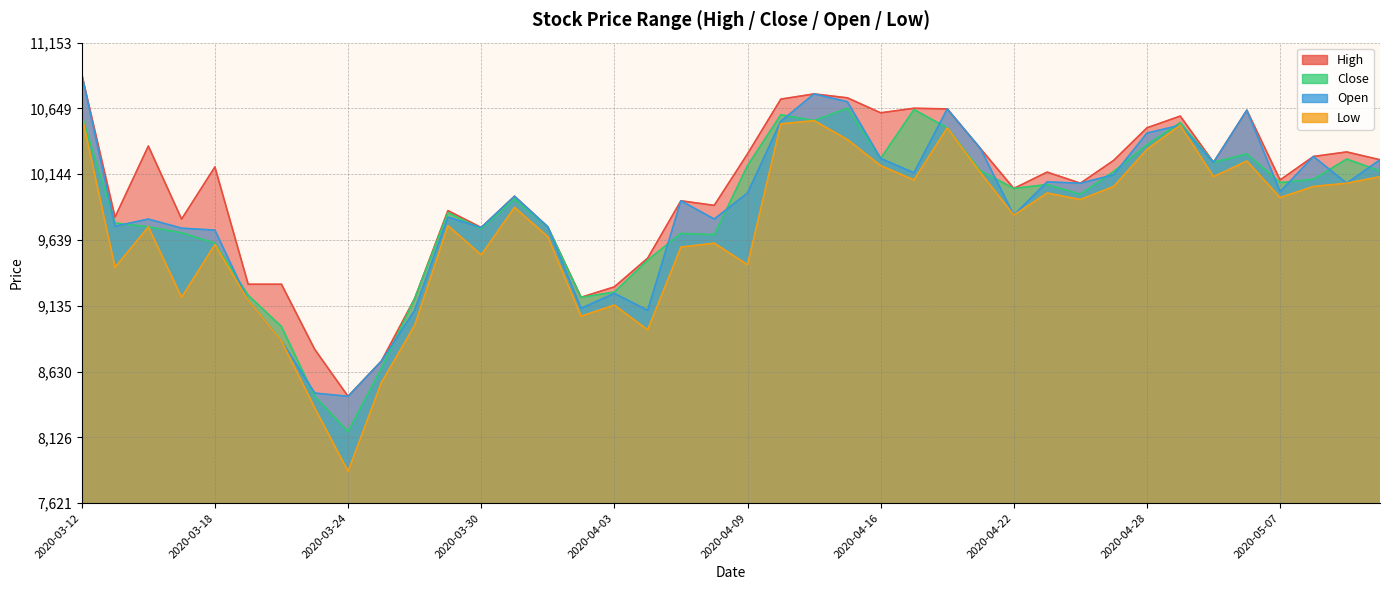

Where does the Low series first go above 9890?

2020-03-12